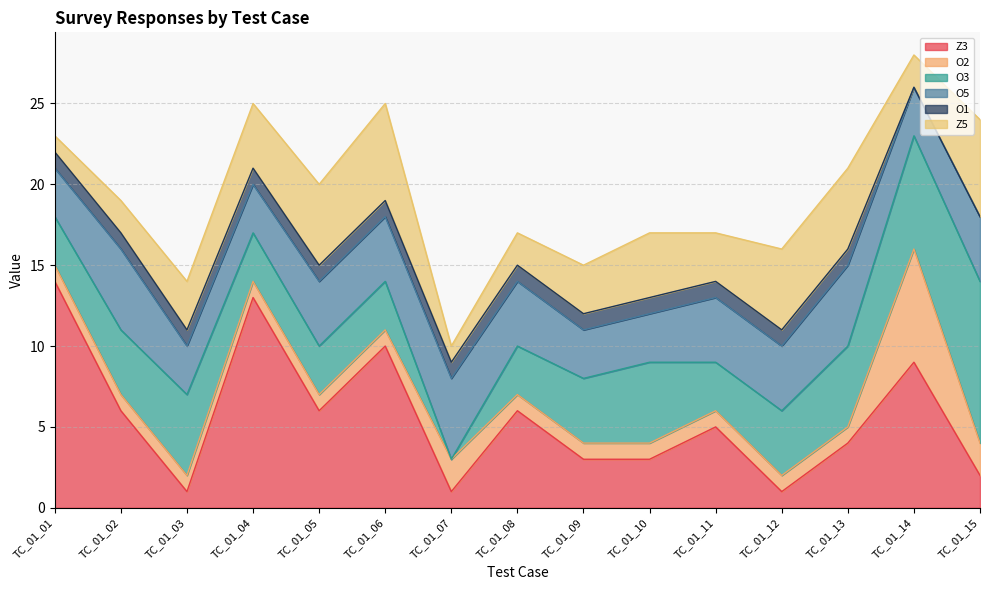

True or false: Z5 and O1 cross at least once.

False